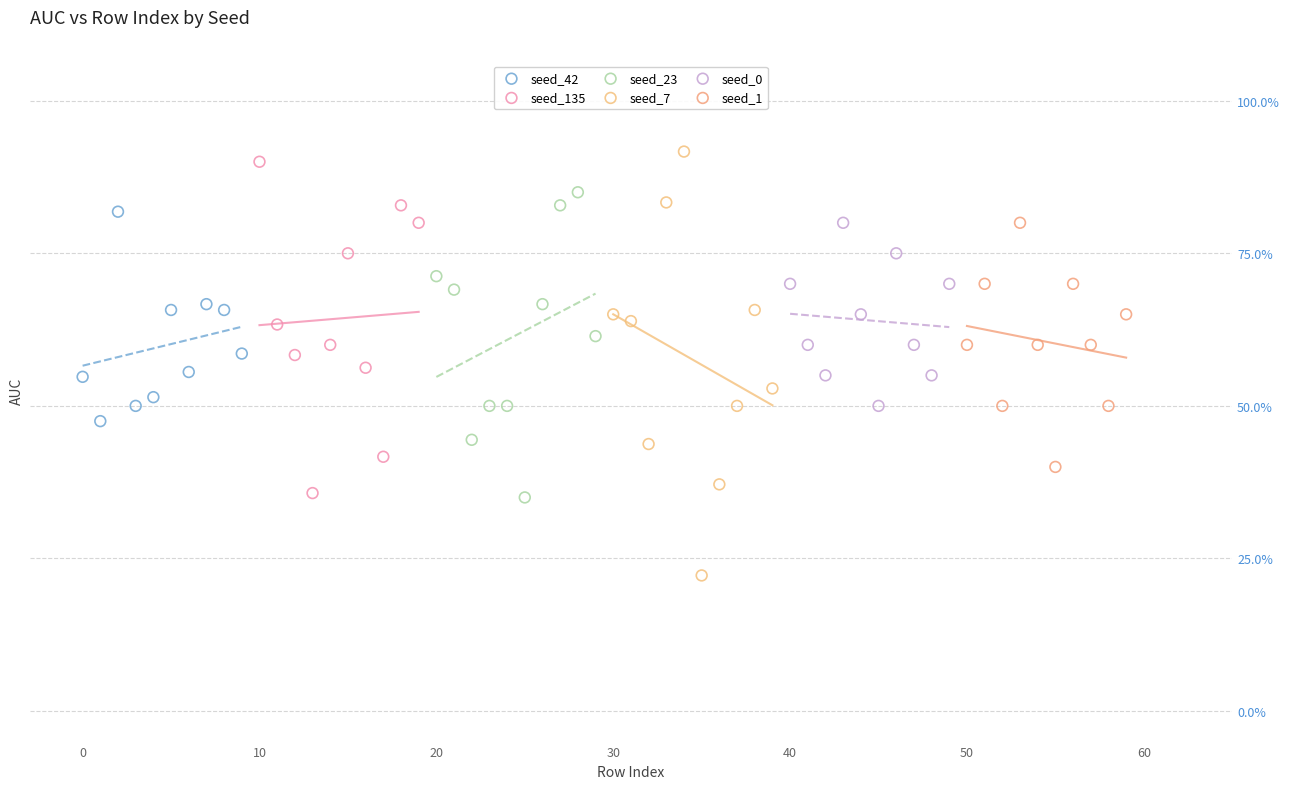

Which series has the widest spread of Y values?

seed_7